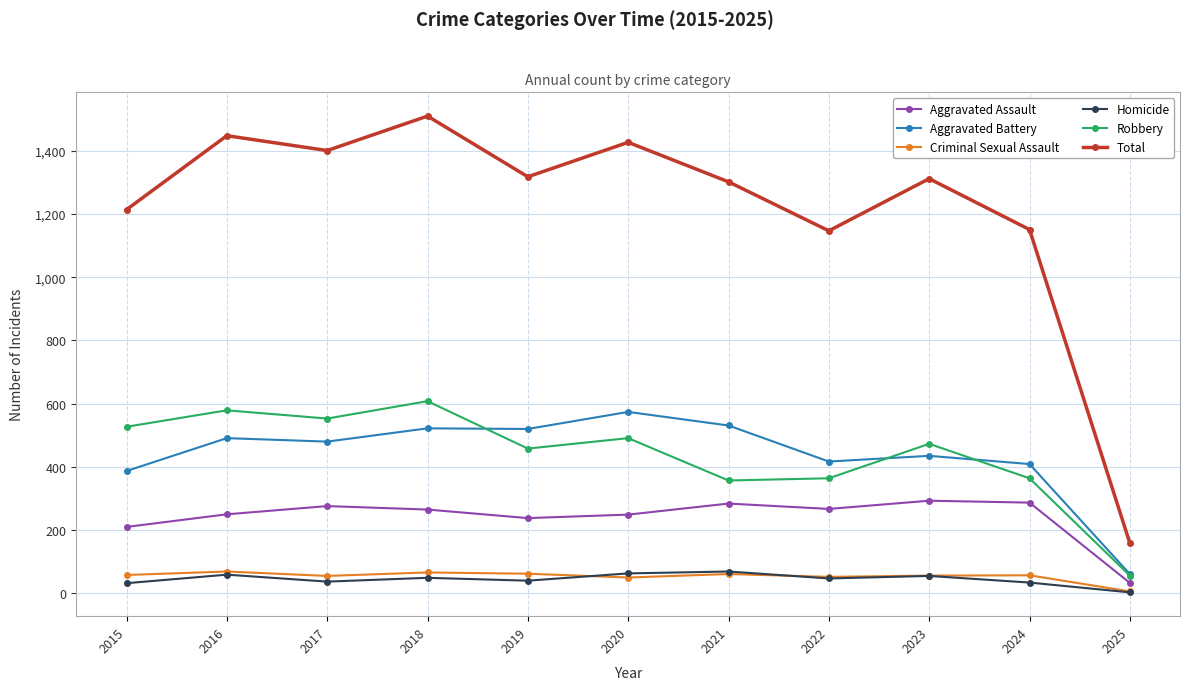

What is the minimum value for Aggravated Assault?

33